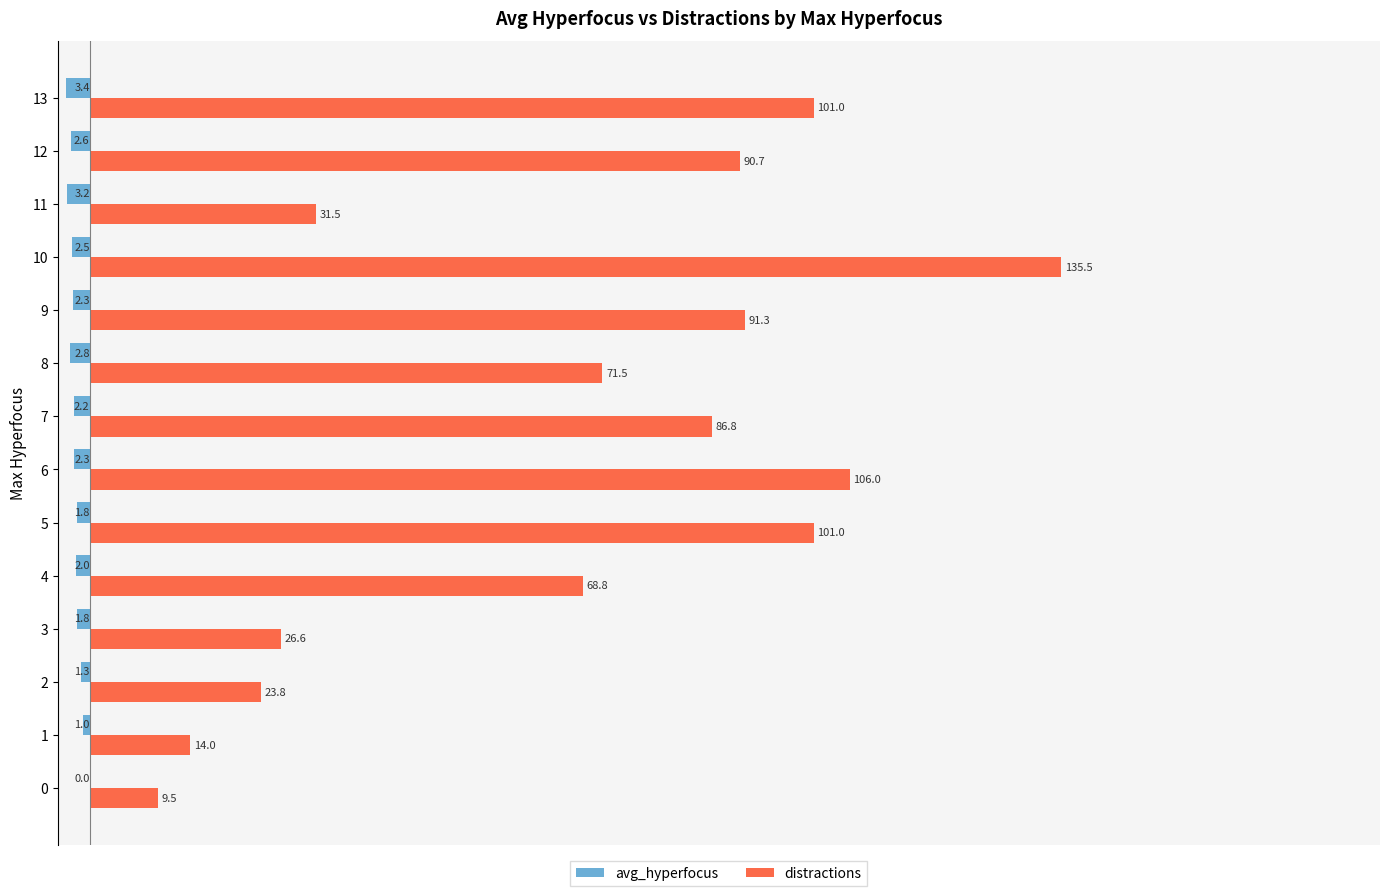

Between 6 and 11, which series saw the biggest shift?

distractions